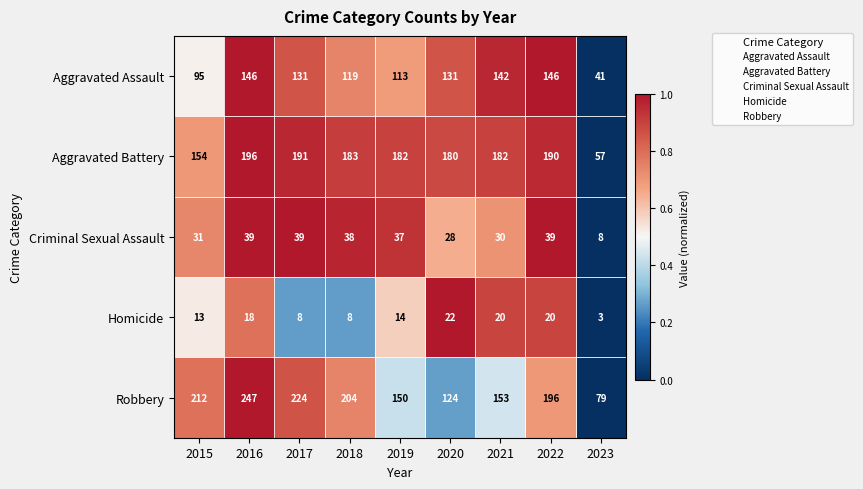

Which series has the widest spread of values?

Robbery